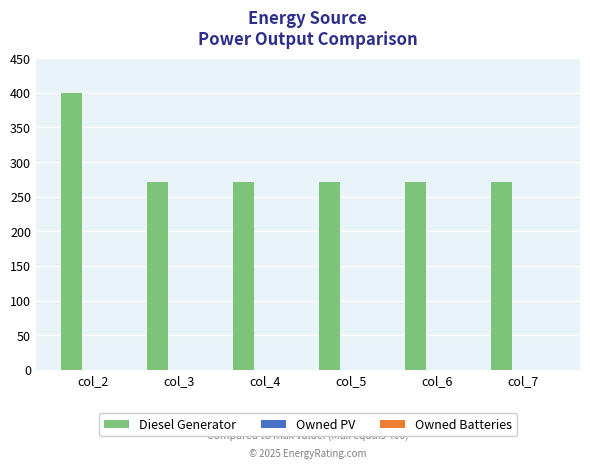

What is the ratio of the value at col_6 to the value at col_3?

1.0